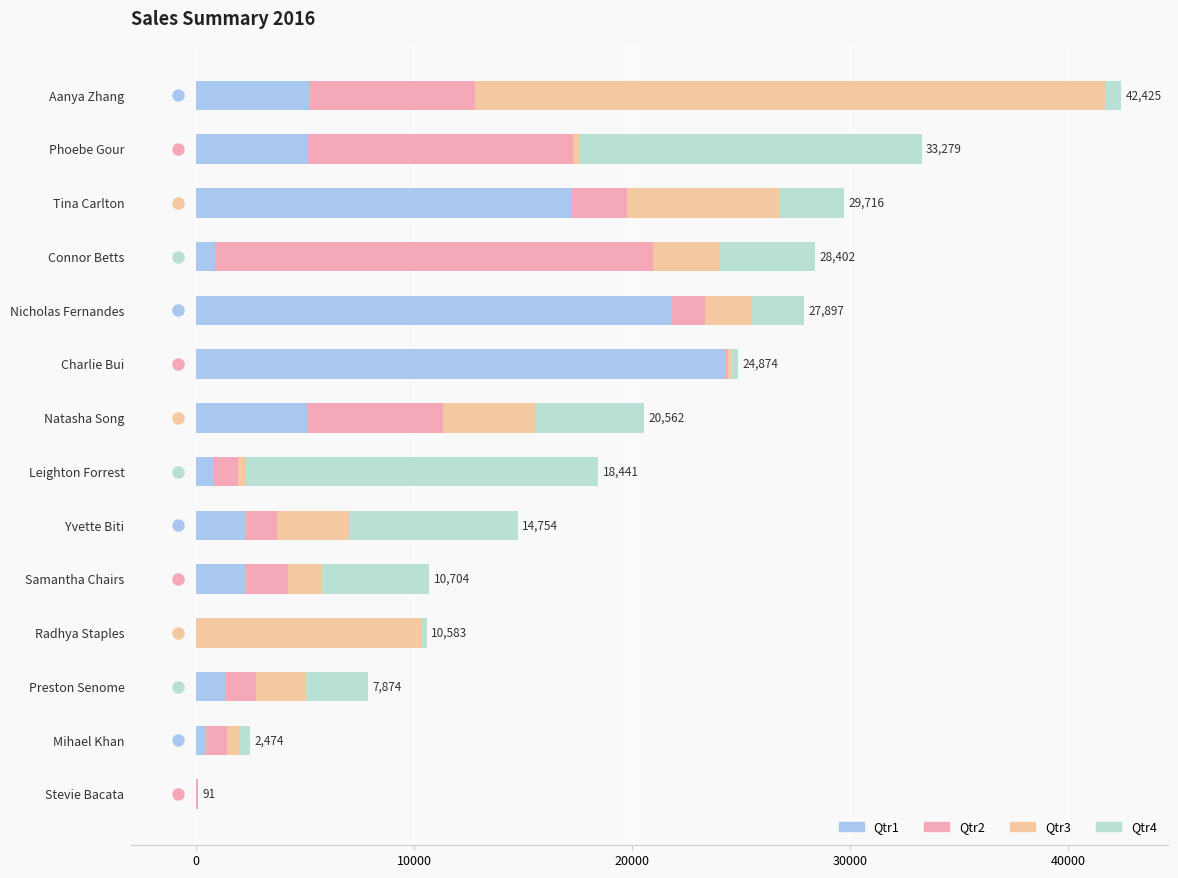

At which category is the sum across all series the highest?

Aanya Zhang